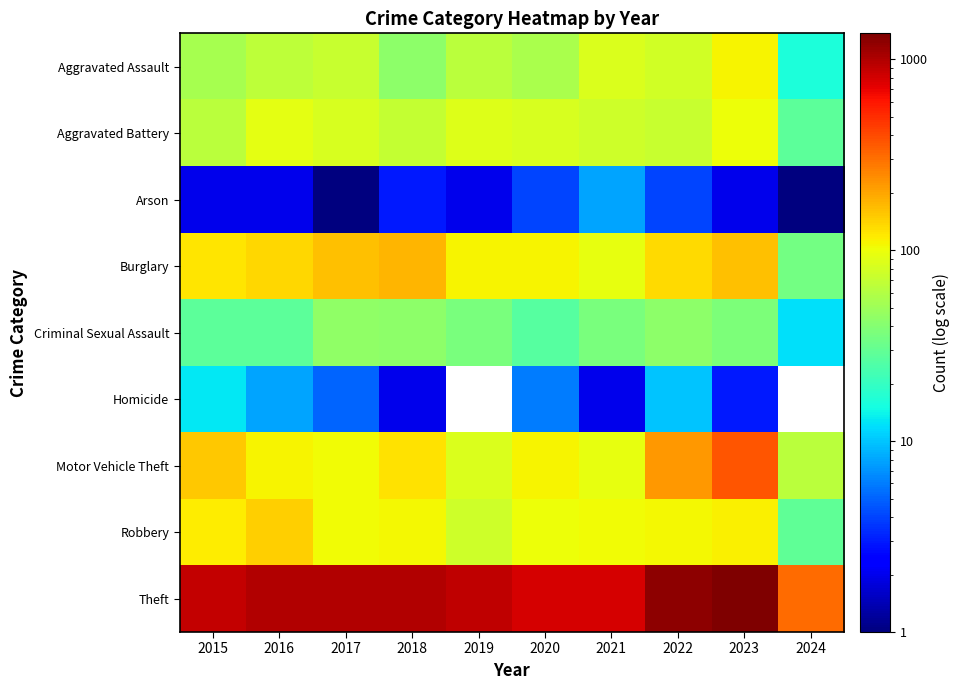

Rank the series by their maximum value, from lowest to highest.

Arson, Homicide, Criminal Sexual Assault, Aggravated Battery, Aggravated Assault, Robbery, Burglary, Motor Vehicle Theft, Theft